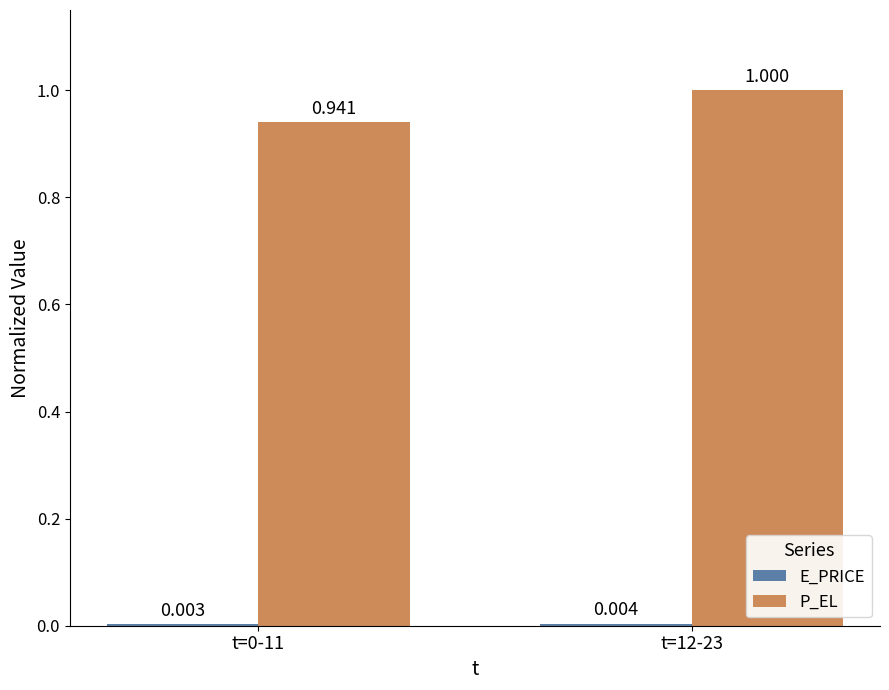

Which series has the largest total across all categories?

P_EL